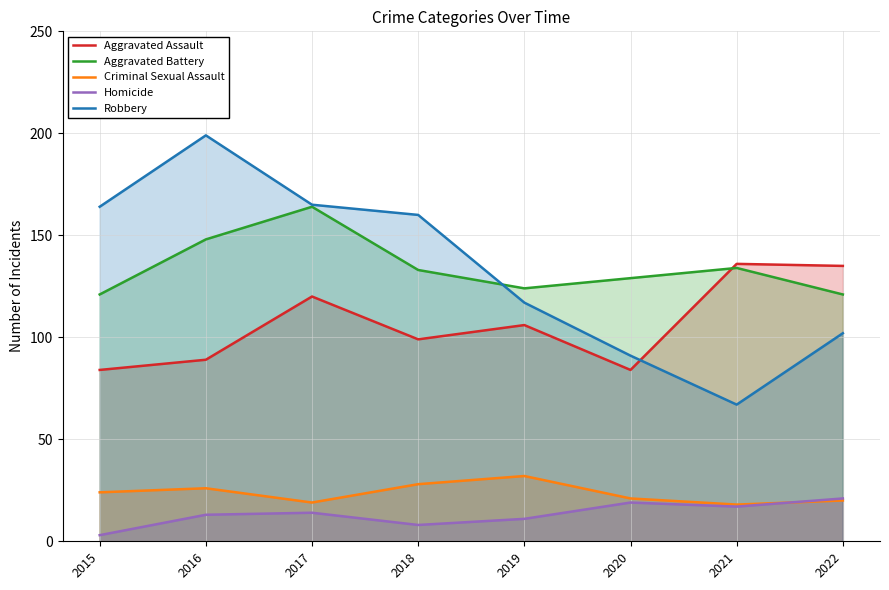

Which series changed the most between 2017 and 2022?

Robbery